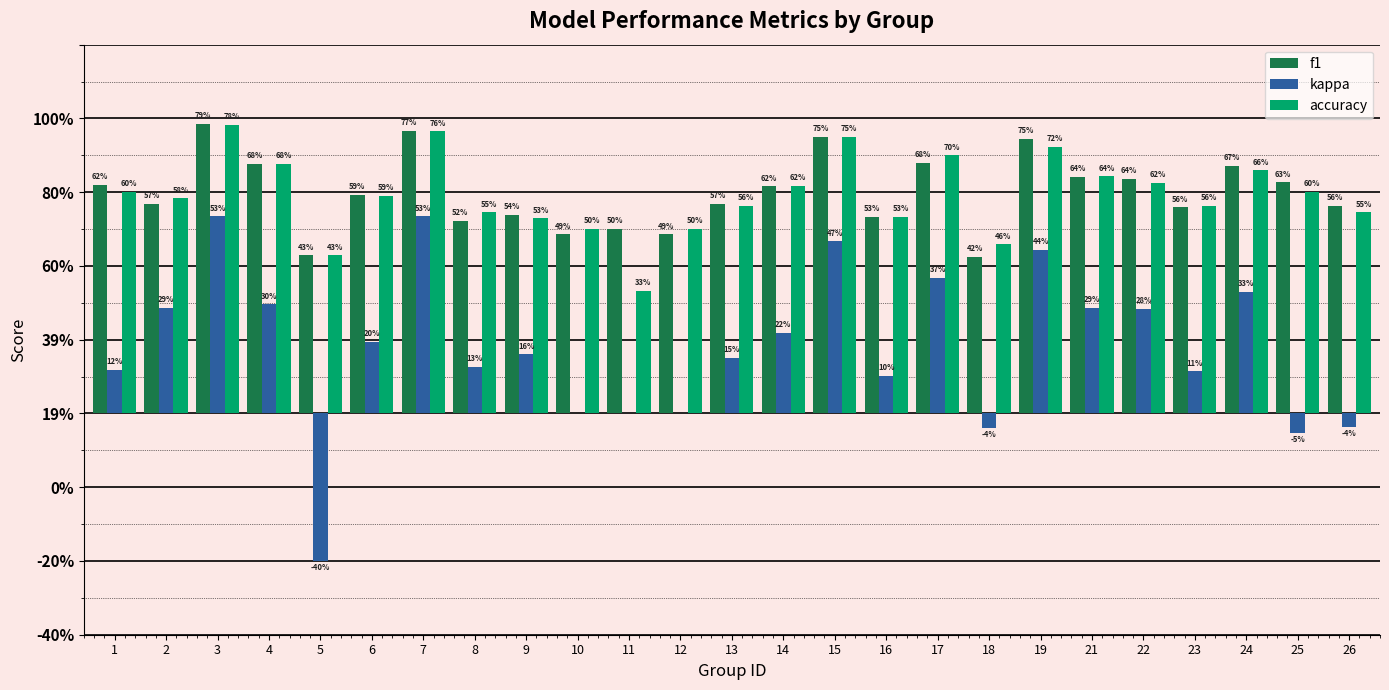

What is the value of the kappa bar at the 2nd from the left?

0.3